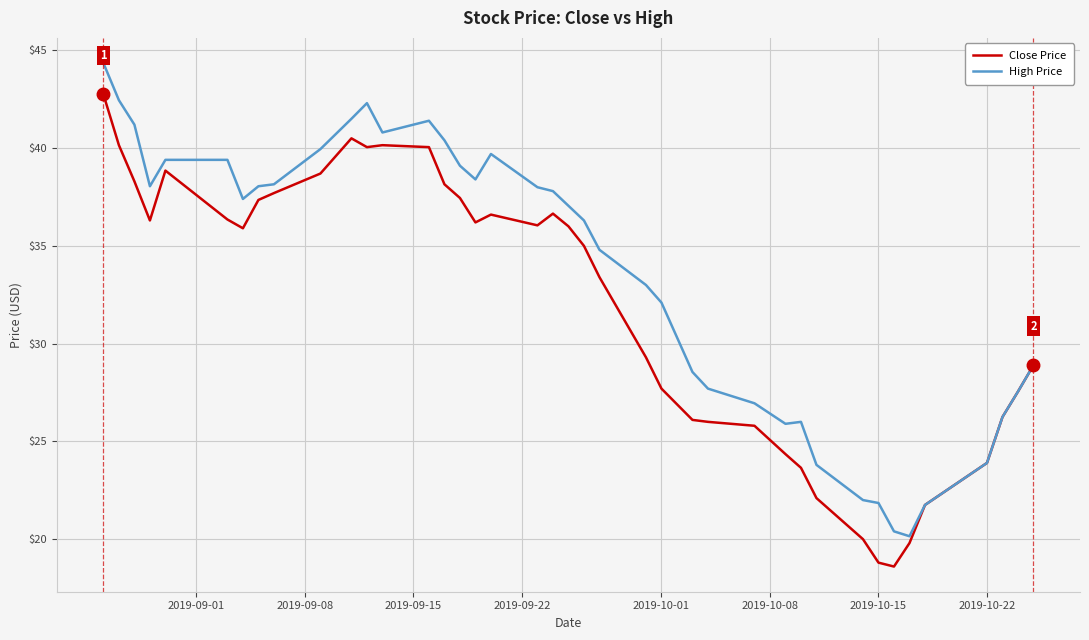

What are all the series names shown in the legend?

Close Price, High Price